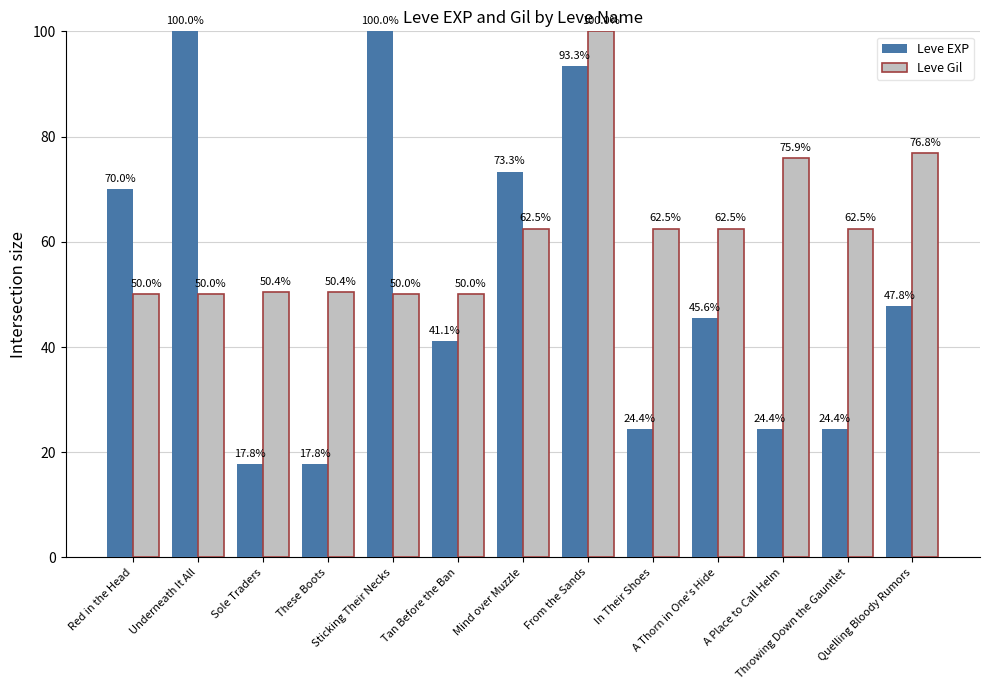

Rank the series by their average value, from lowest to highest.

Leve EXP, Leve Gil